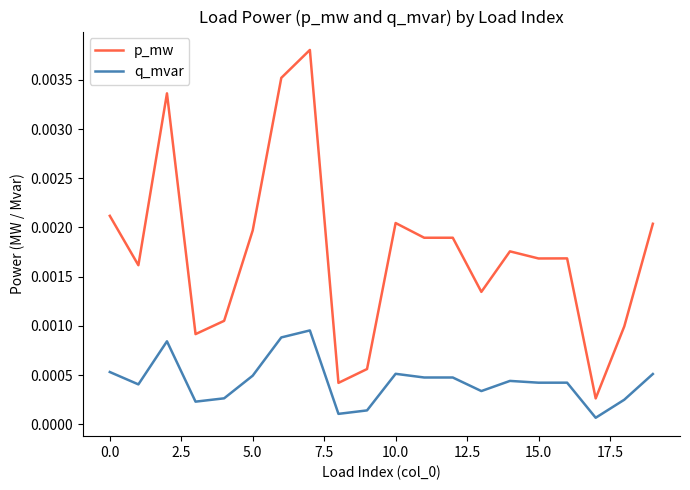

Rank the series by their average value, from highest to lowest.

p_mw, q_mvar